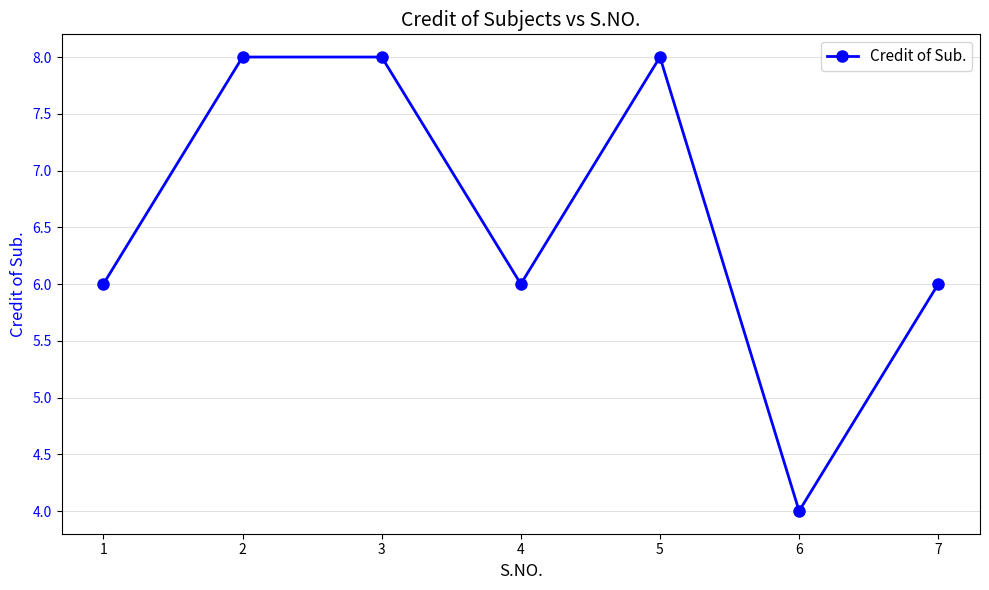

Reading left to right, transcribe all the data shown in this chart.

1=6	2=8	3=8	4=6	5=8	6=4	7=6